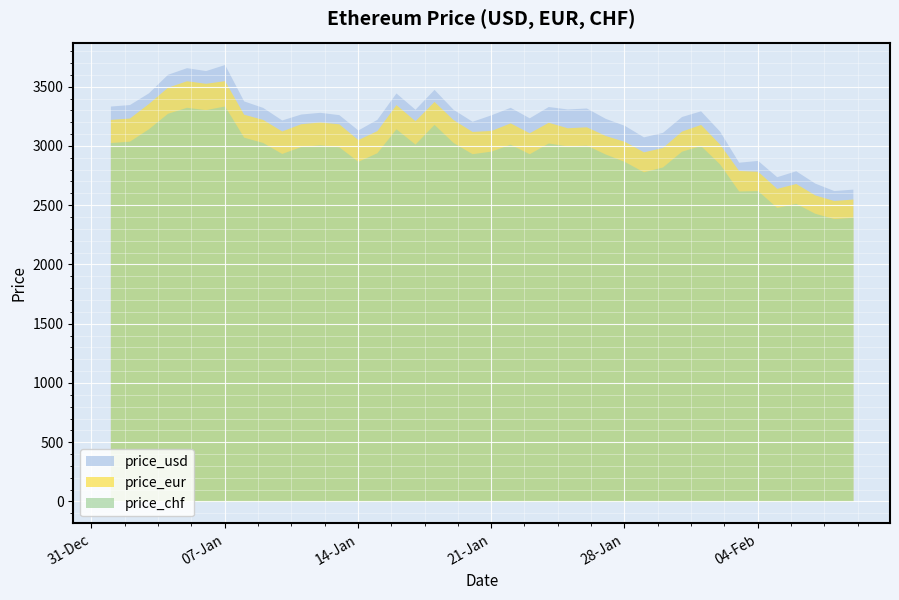

Count the number of data series in this chart.

3